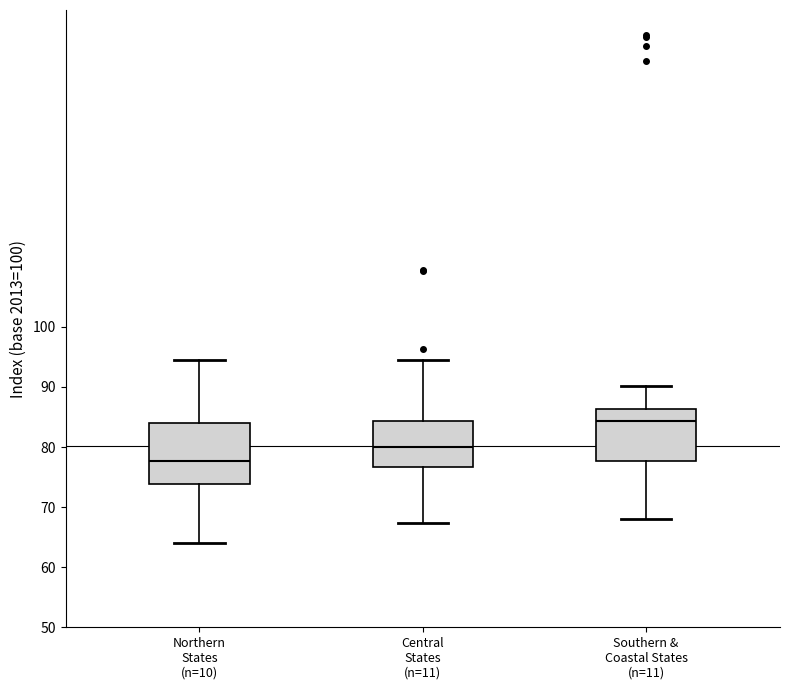

Where does the upper whisker of the box for Northern States (n=10) end on the y-axis? The values are not printed on the chart, so give them approximately, as read against the axis.

95